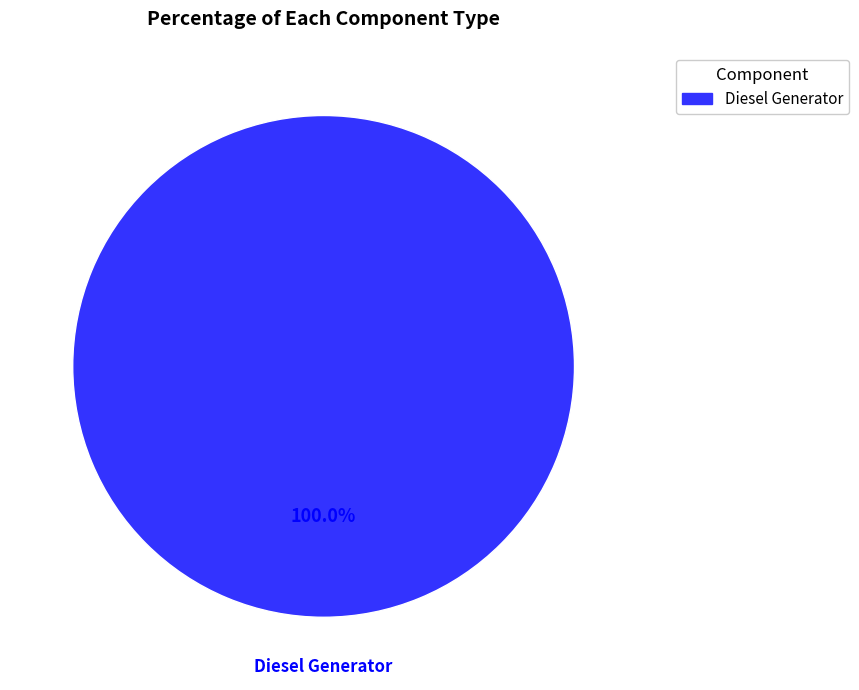

Which category accounts for the majority?

Diesel Generator